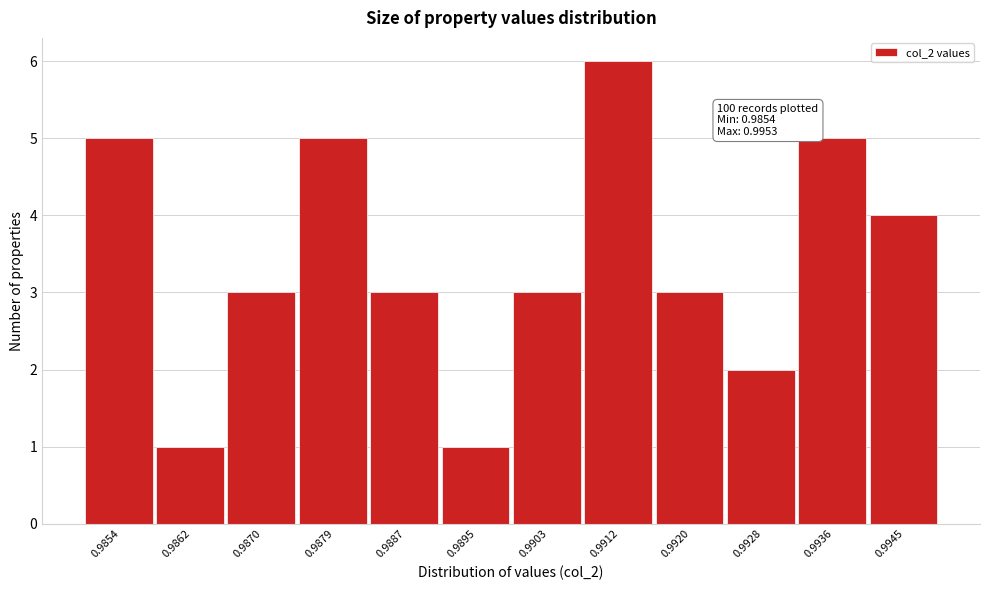

Reading left to right, list all the values displayed in this chart.

5	1	3	5	3	1	3	6	3	2	5	4